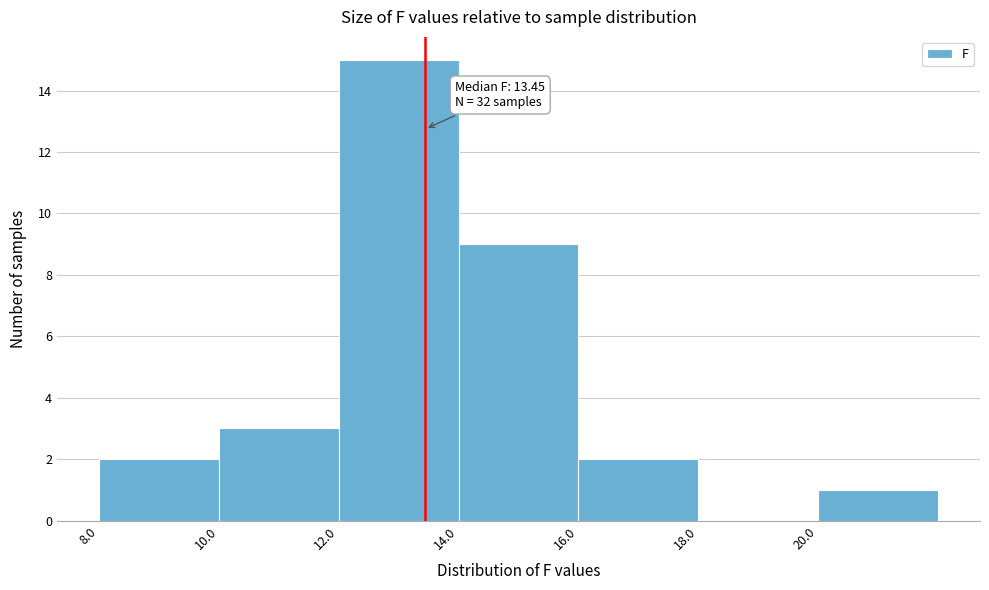

Which range on the x-axis has the tallest bar?

12 to 14